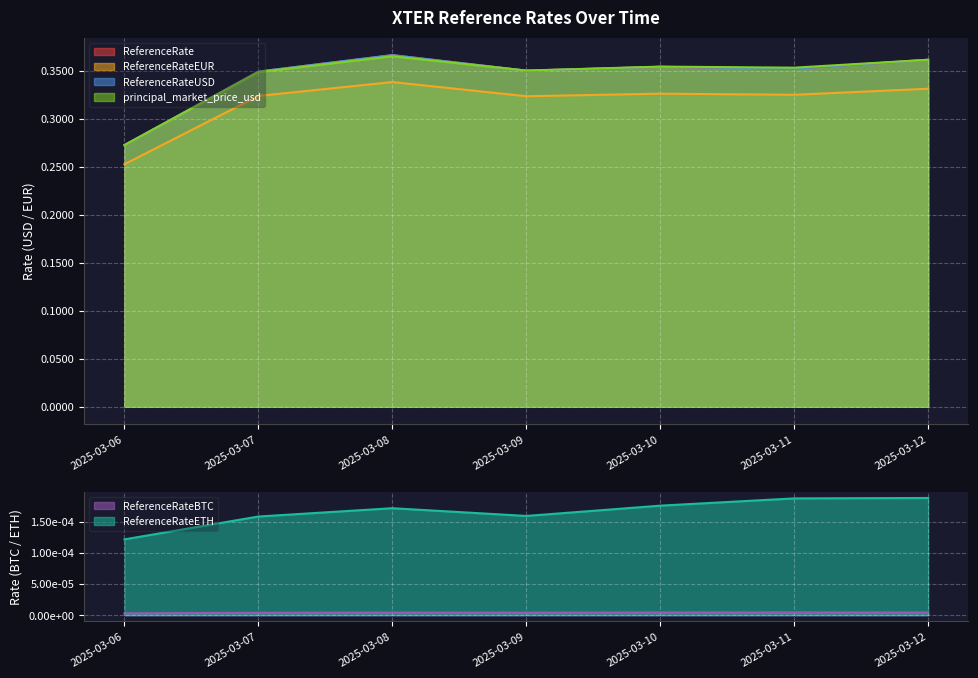

Reading right to left, transcribe all the data shown in this chart.

ReferenceRate: 0.4	0.4	0.4	0.4	0.4	0.3	0.3
ReferenceRateEUR: 0.3	0.3	0.3	0.3	0.3	0.3	0.3
ReferenceRateUSD: 0.4	0.4	0.4	0.4	0.4	0.3	0.3
principal_market_price_usd: 0.4	0.4	0.4	0.4	0.4	0.3	0.3
ReferenceRateBTC: 0.0	0.0	0.0	0.0	0.0	0.0	0.0
ReferenceRateETH: 0.0	0.0	0.0	0.0	0.0	0.0	0.0